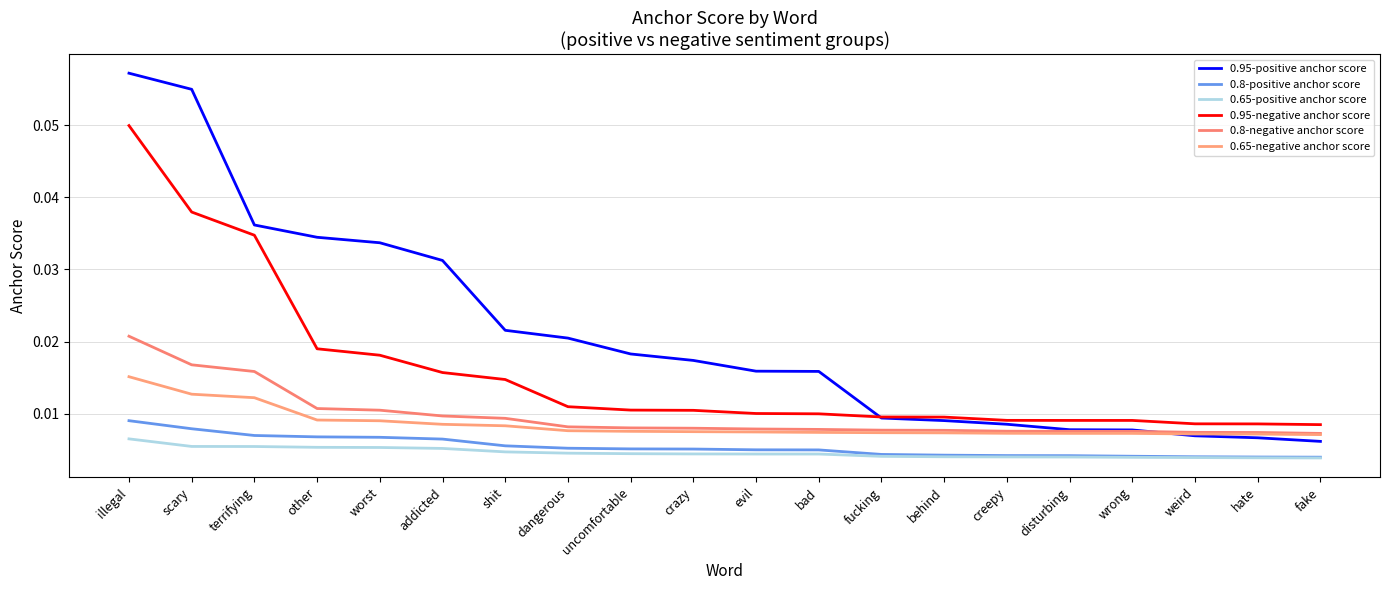

True or false: 0.8-negative anchor score and 0.8-positive anchor score intersect in this chart.

False